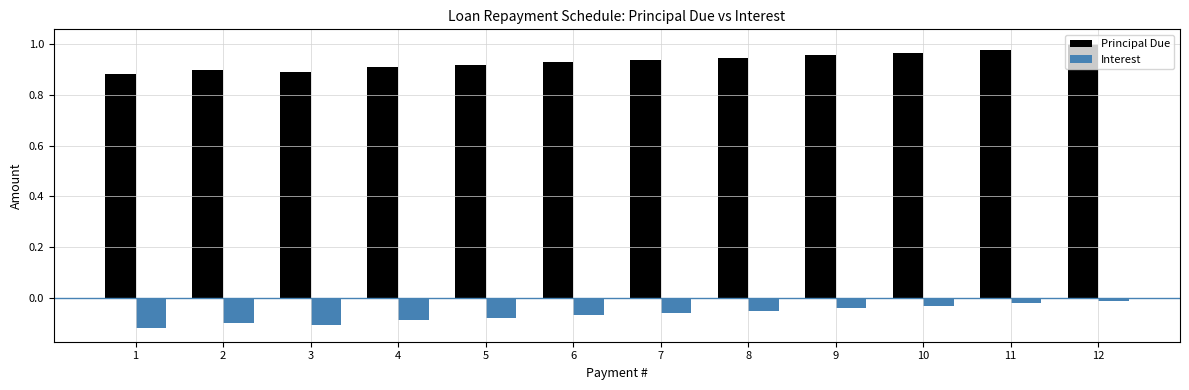

Which series has the widest spread of values?

Principal Due